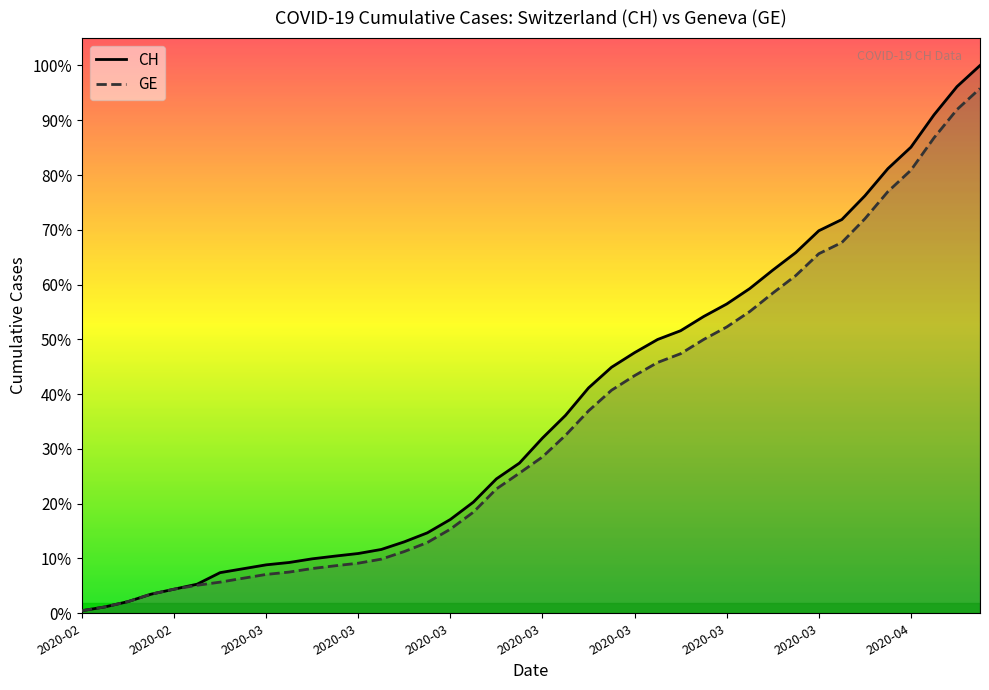

What are all the series names shown in the legend?

CH, GE